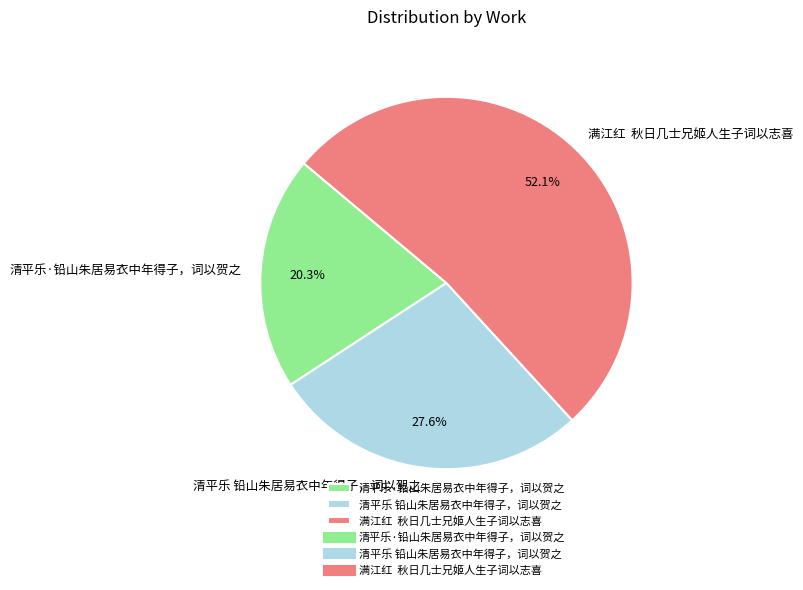

What percentage is the 清平乐 铅山朱居易衣中年得子，词以贺之 slice, to the nearest percent?

28%